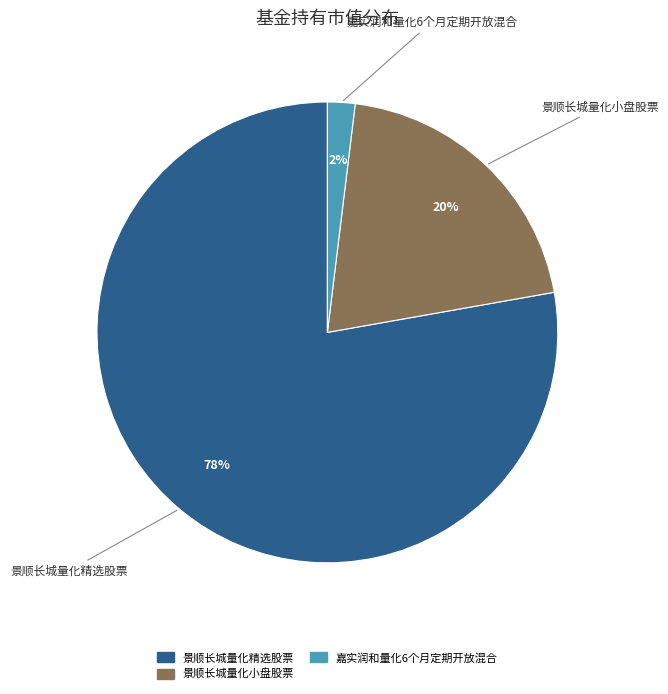

The 景顺长城量化精选股票 slice represents 78% of the pie. True or false?

True